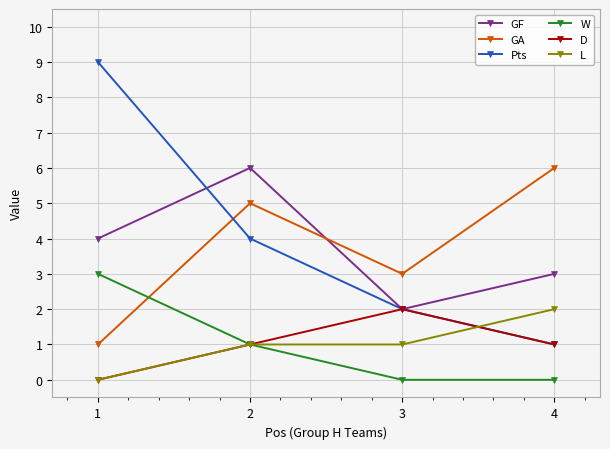

Is it true that L equals 3 at 4?

False